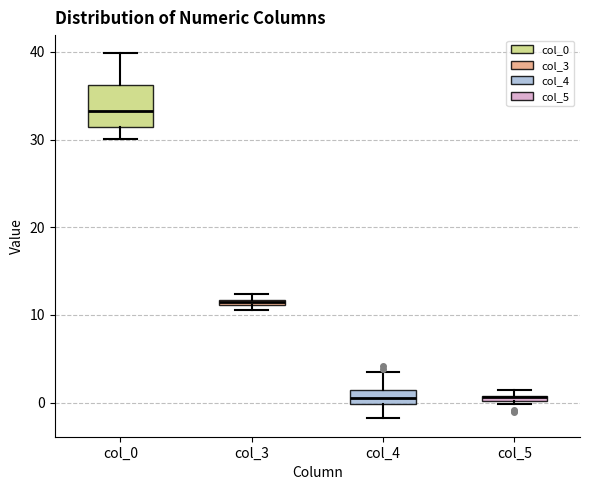

Where does the upper whisker of the box for col_4 end on the y-axis? The values are not printed on the chart, so give them approximately, as read against the axis.

4